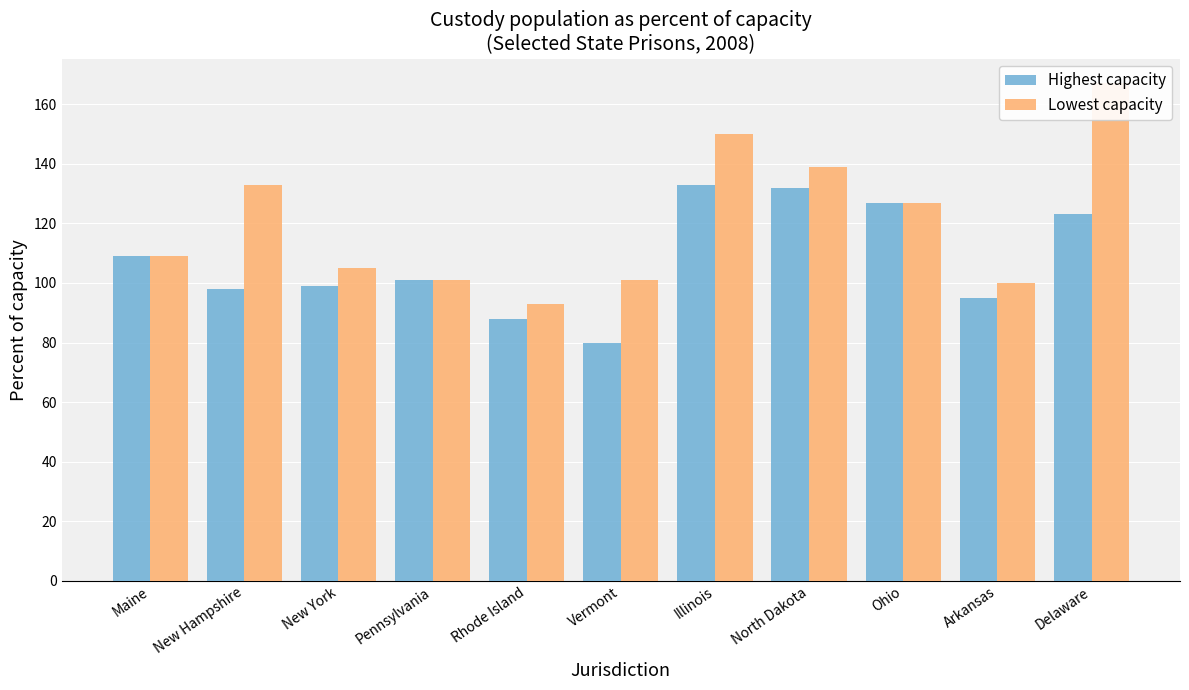

Read the Highest capacity value at Arkansas.

95